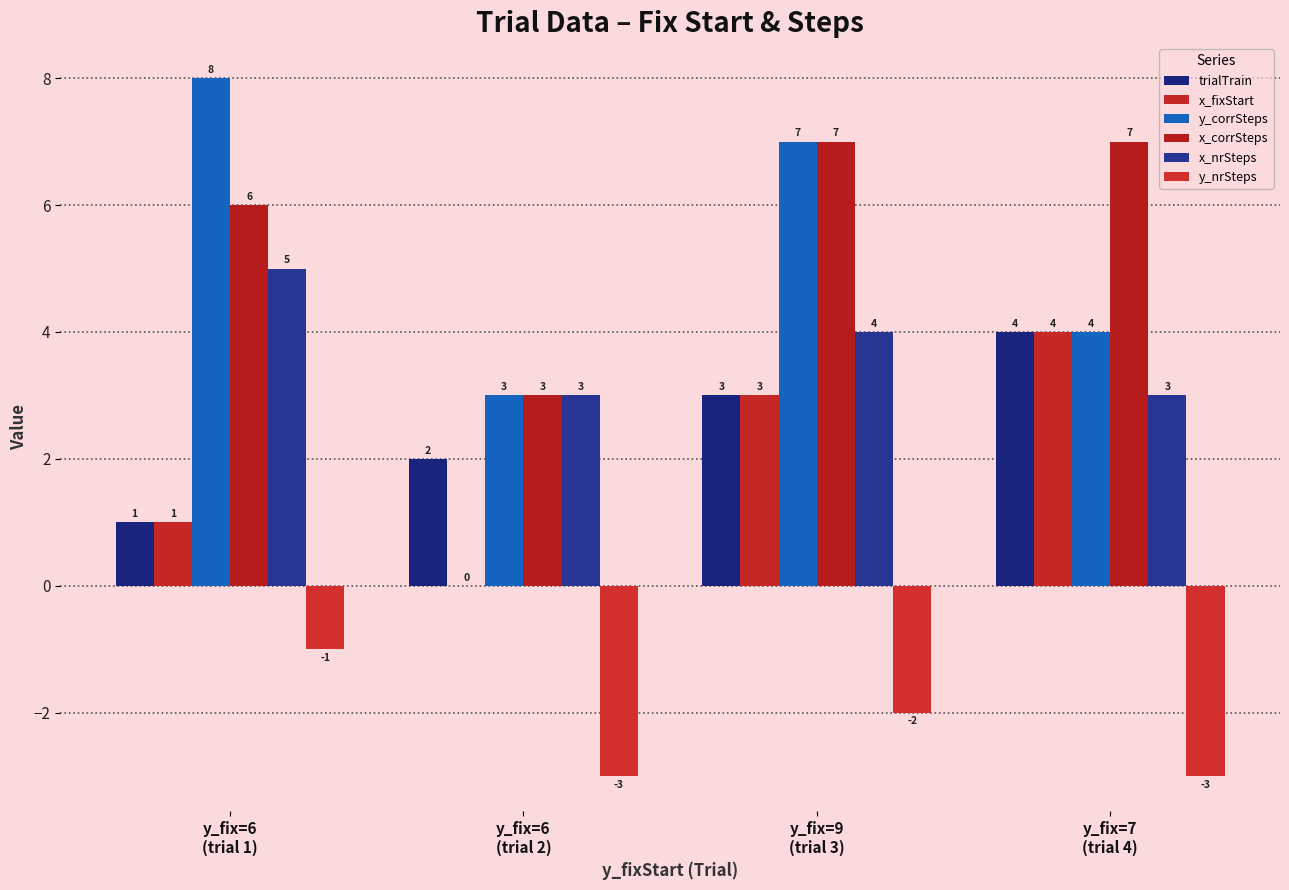

At which label does trialTrain first exceed 3?

y_fix=7
(trial 4)